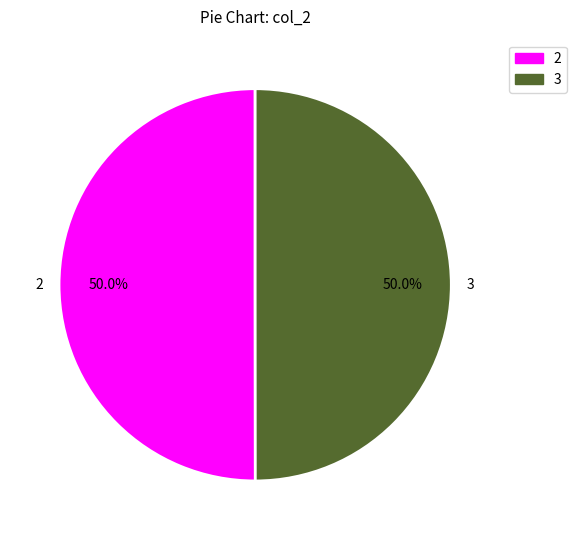

What is the ratio of the value at 3 to the value at 2?

1.0